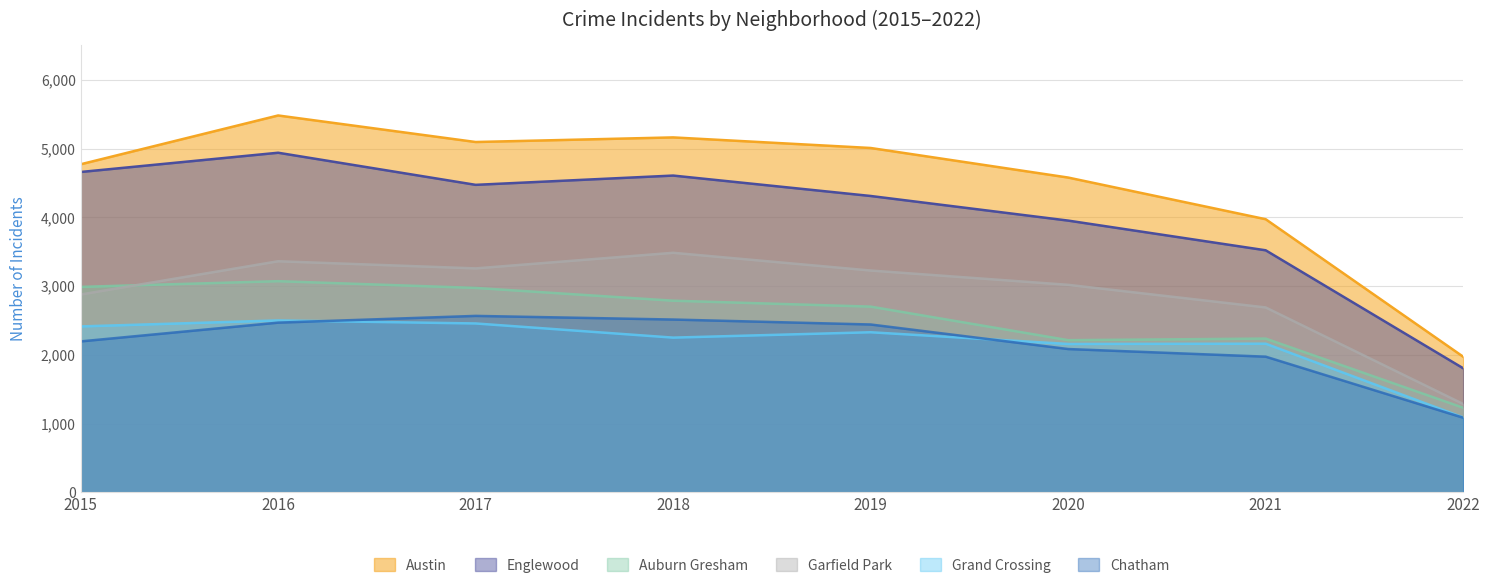

Count the number of categories in the chart.

8